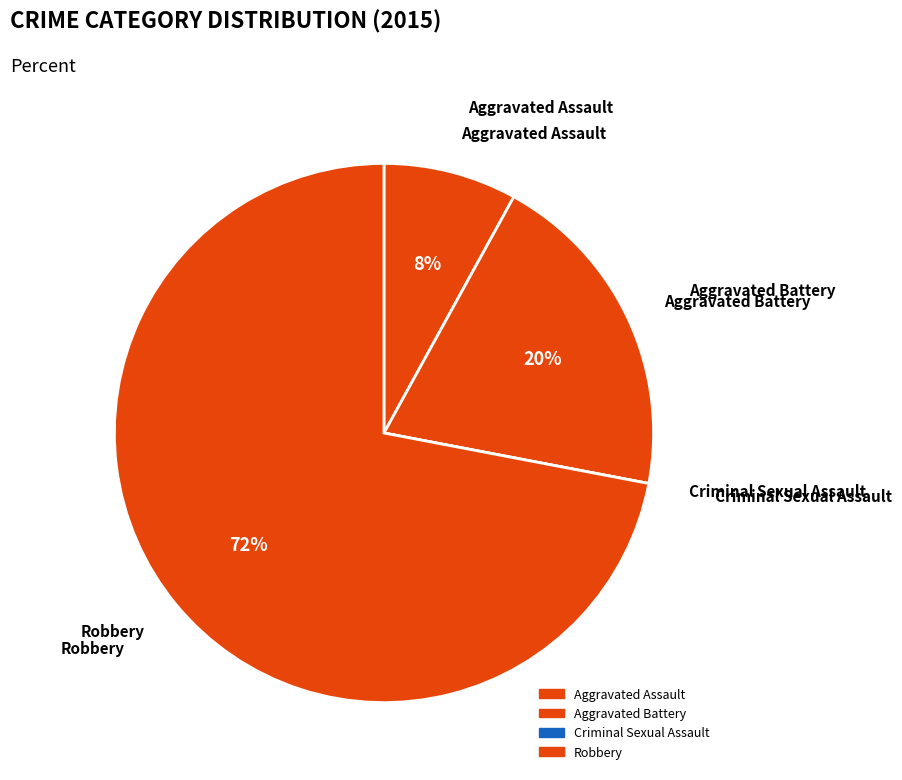

Rank the categories by value from highest to lowest.

Robbery, Aggravated Battery, Aggravated Assault, Criminal Sexual Assault